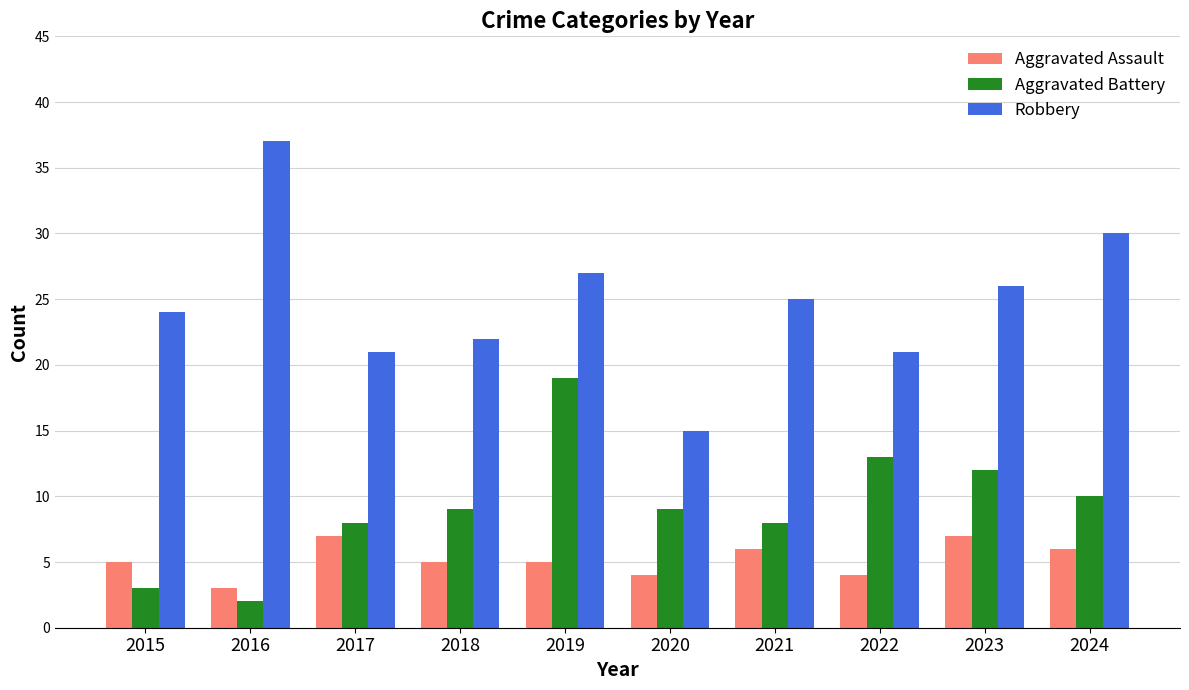

What is the average value of the Aggravated Assault series?

5